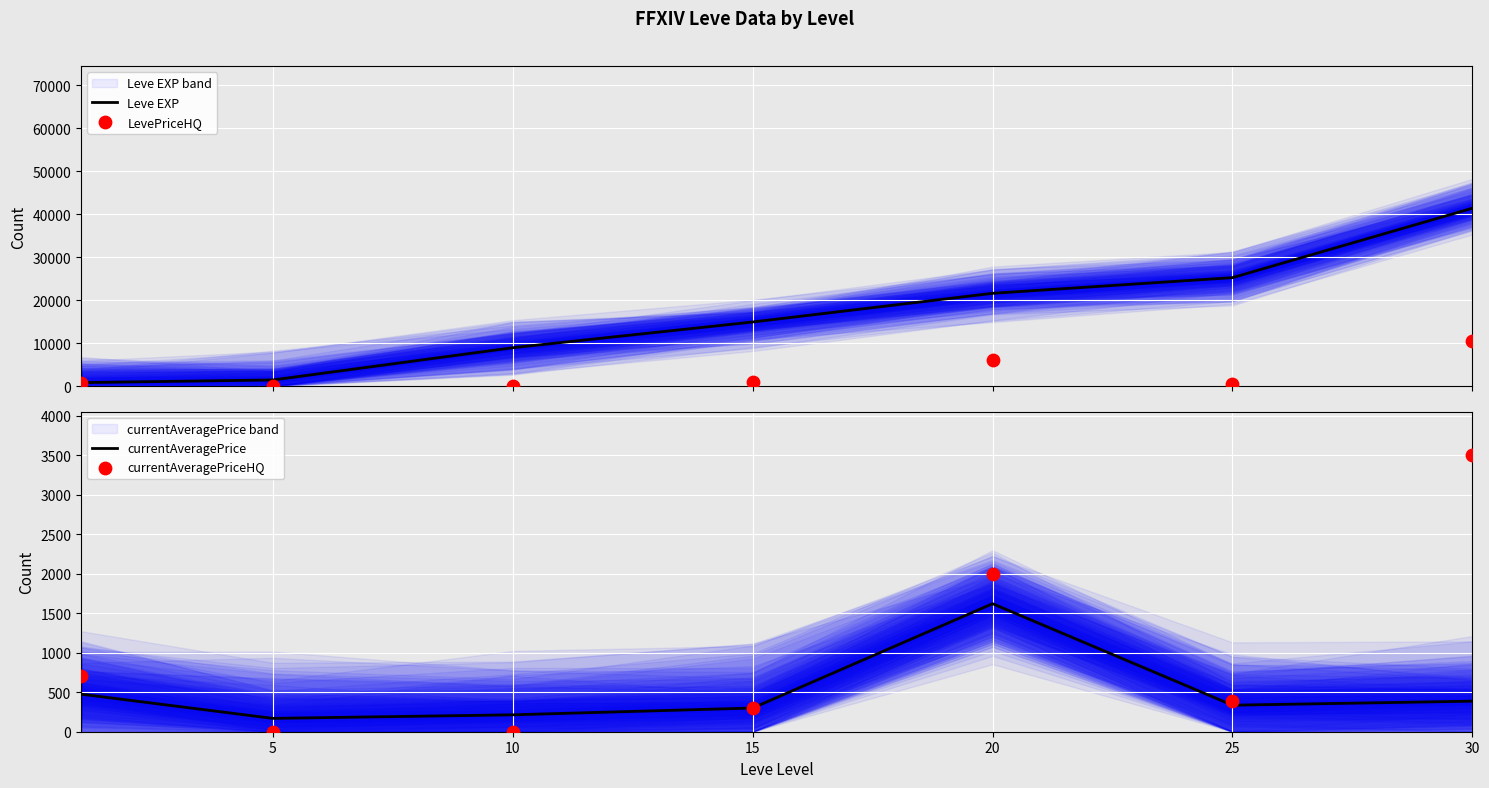

Which series has the largest total across all categories?

Leve EXP